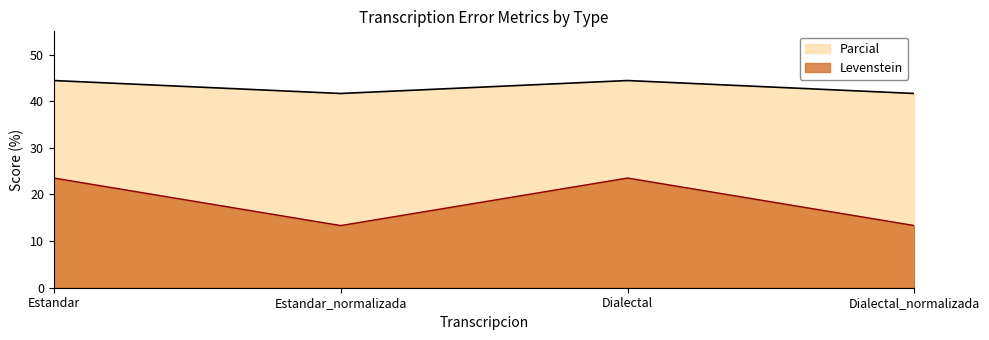

What is the difference between the maximum and minimum values in the Levenstein series?

10.2